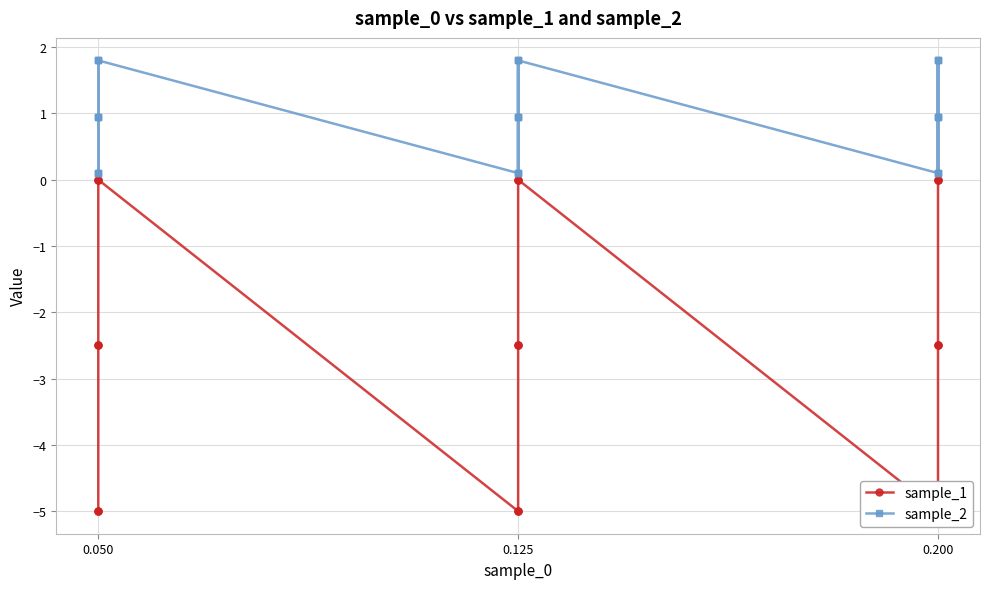

List the series in order of their peak value, lowest first.

sample_1, sample_2